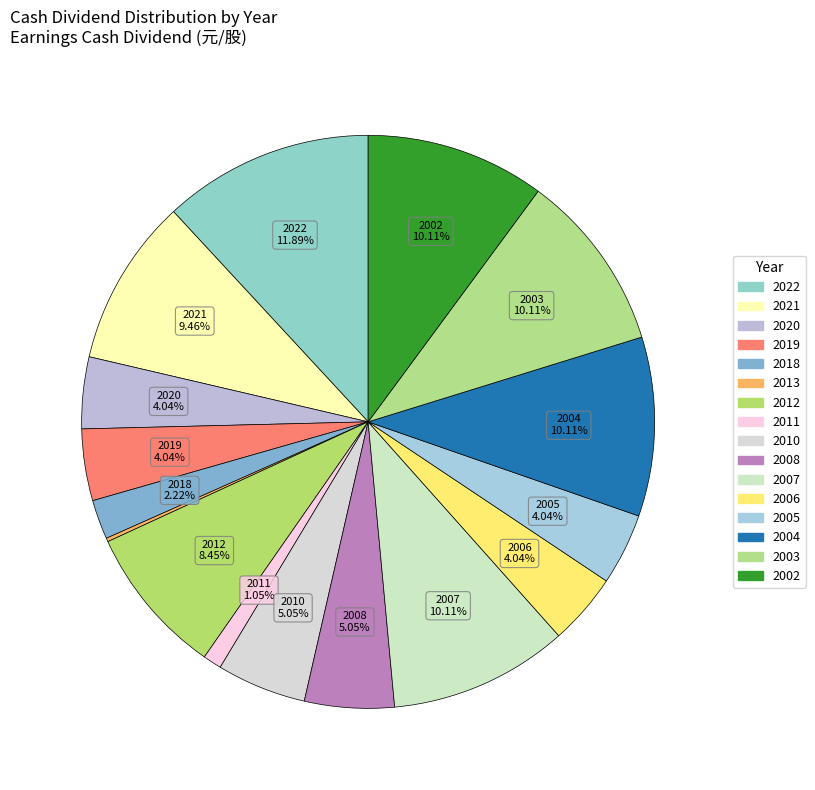

Which slice is the smallest?

2013